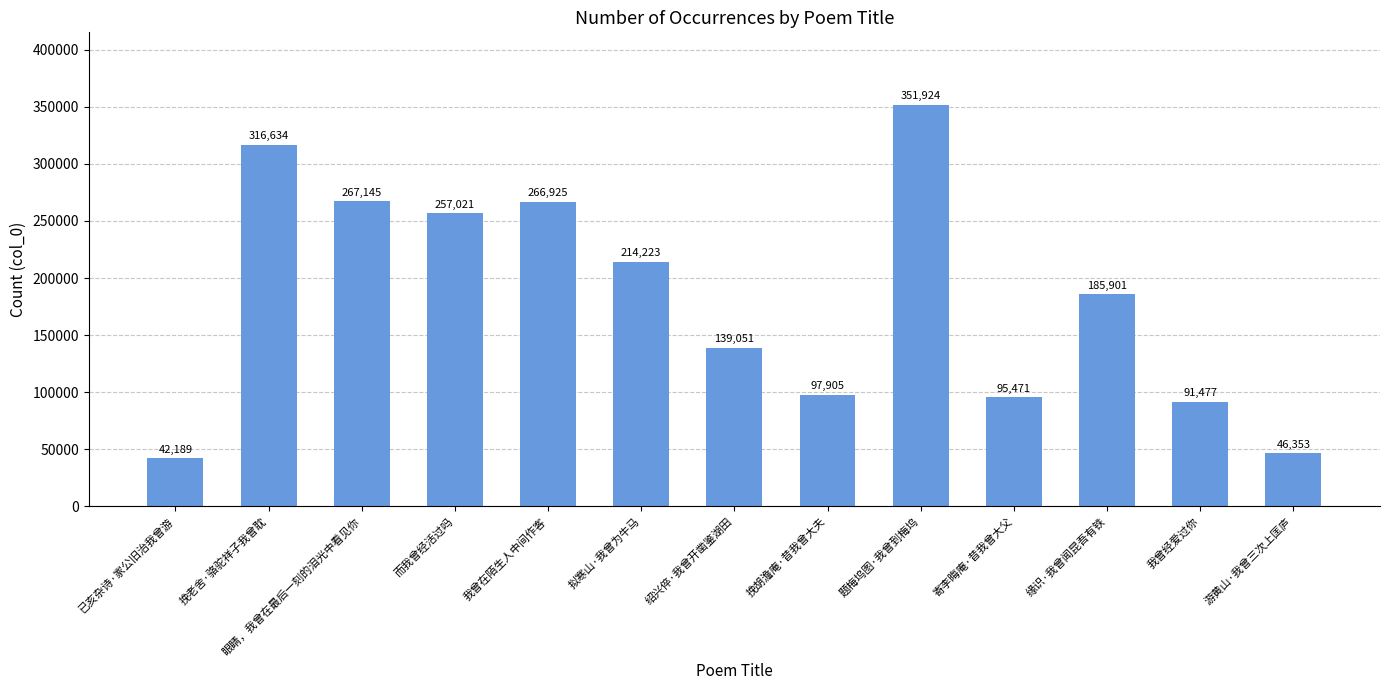

Reading left to right, what are all the values shown in this chart?

42189	316634	267145	257021	266925	214223	139051	97905	351924	95471	185901	91477	46353